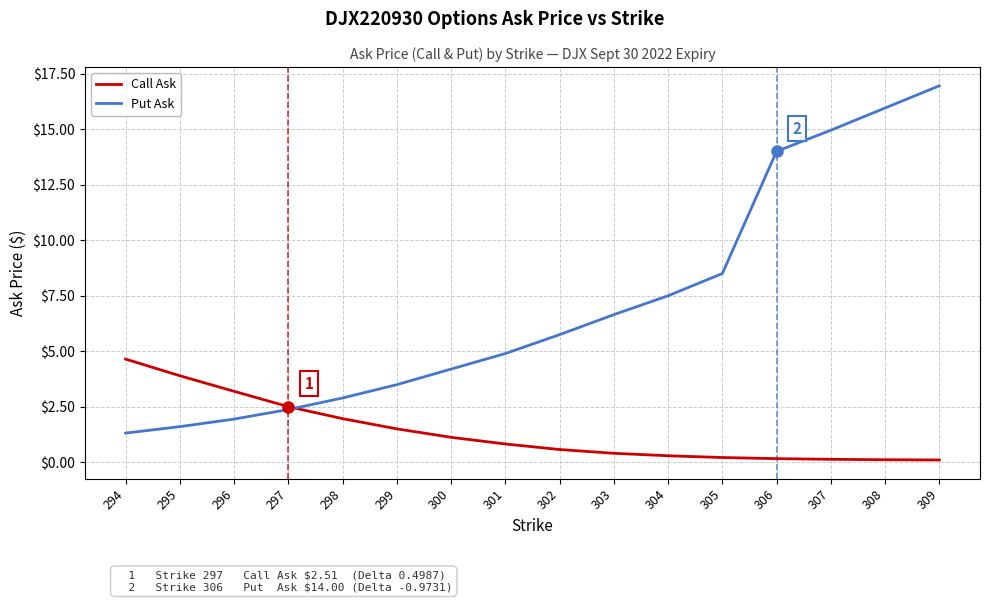

At which category does the chart reach its peak across all series?

309